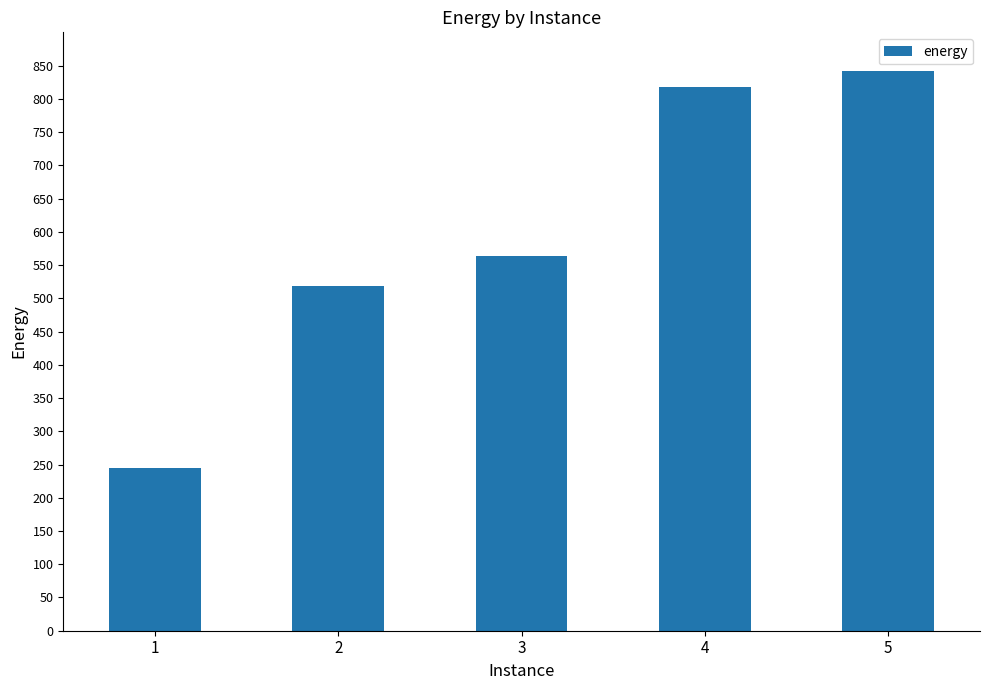

List the labels in order of value, largest first.

5, 4, 3, 2, 1